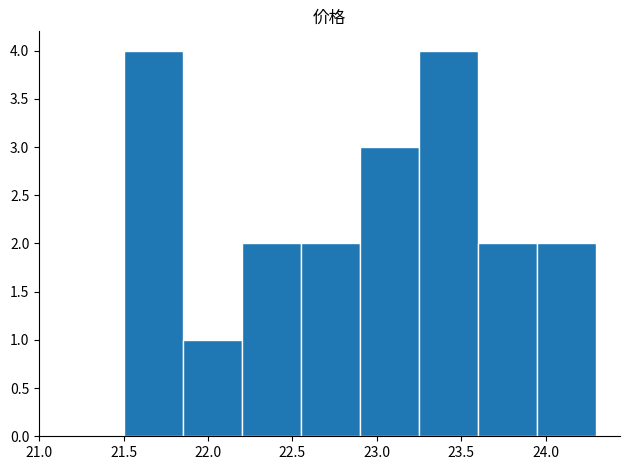

What is the height of the bar covering 23.25 to 23.60 on the x-axis? The values are not printed on the chart, so give them approximately, as read against the axis.

4